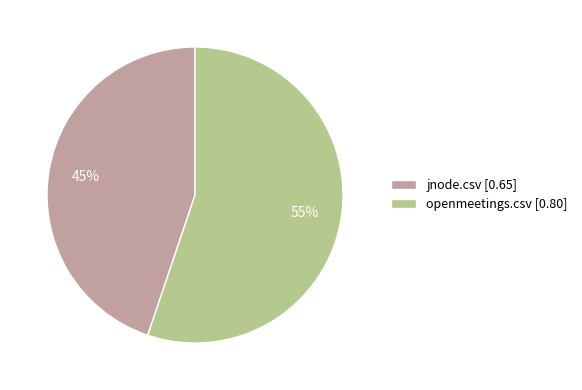

Which has a higher value, openmeetings.csv [0.80] or jnode.csv [0.65]?

openmeetings.csv [0.80]